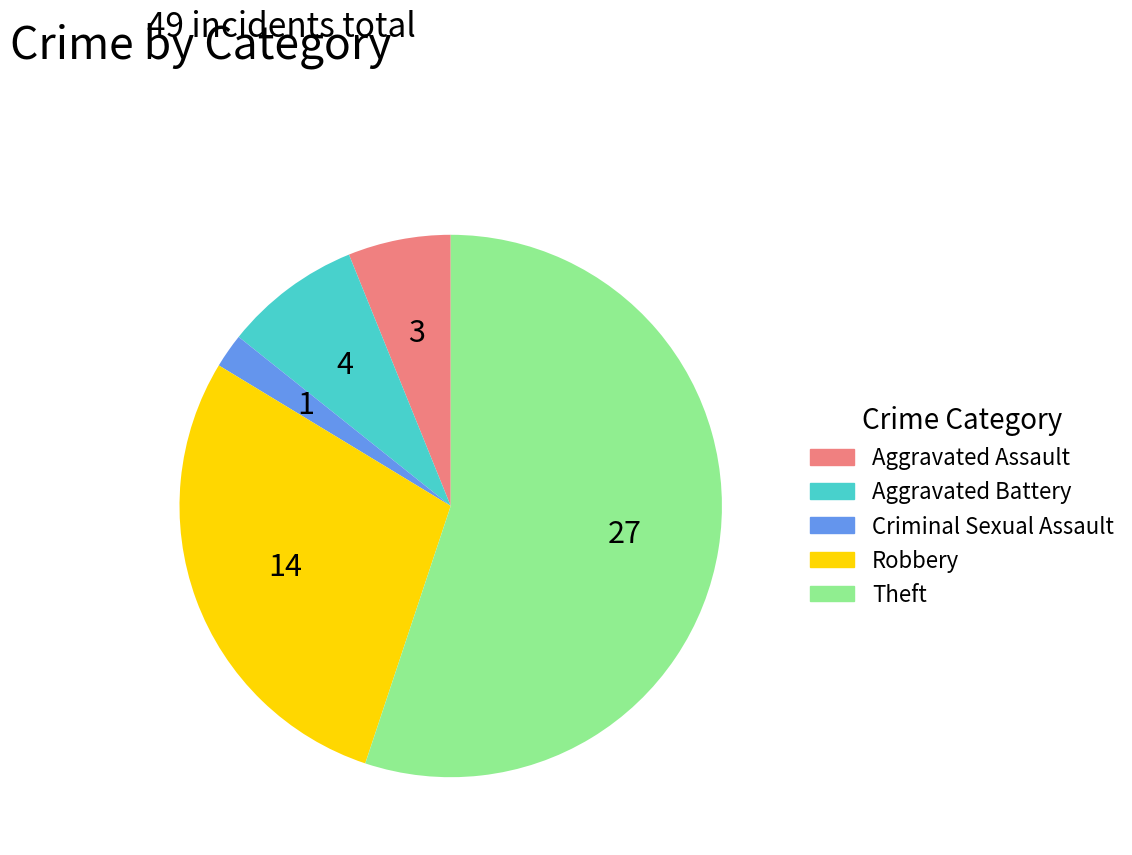

Which slice is the smallest?

Criminal Sexual Assault